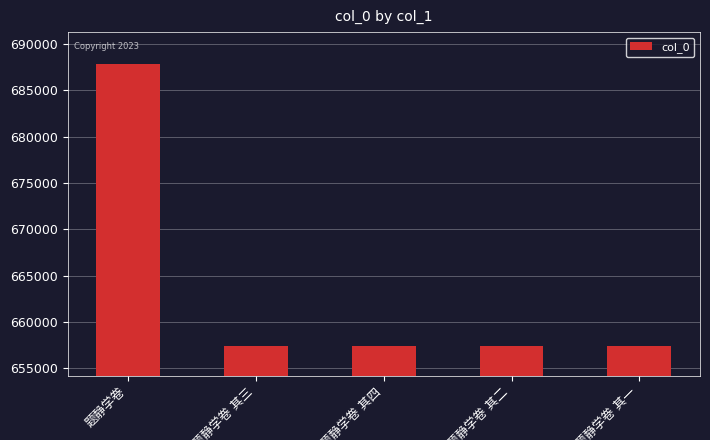

What is the value of the 3rd bar from the left?

657430